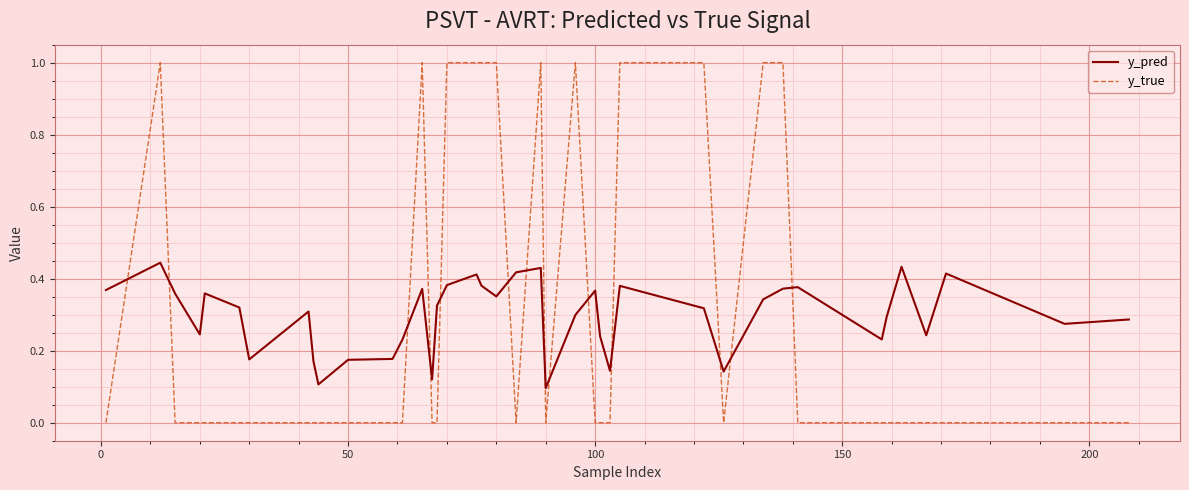

List the series in order of their peak value, highest first.

y_true, y_pred